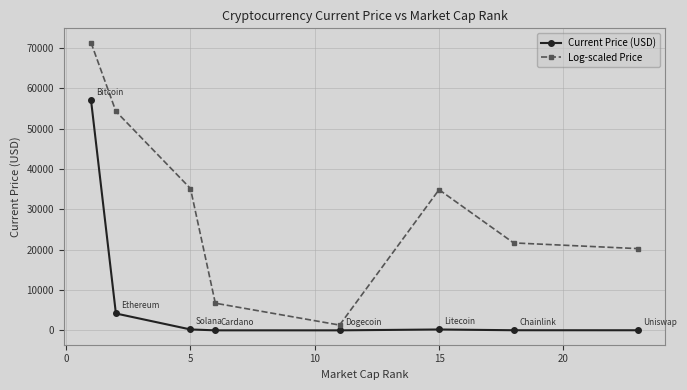

What is the sum of all Log-scaled Price values?

245723.7